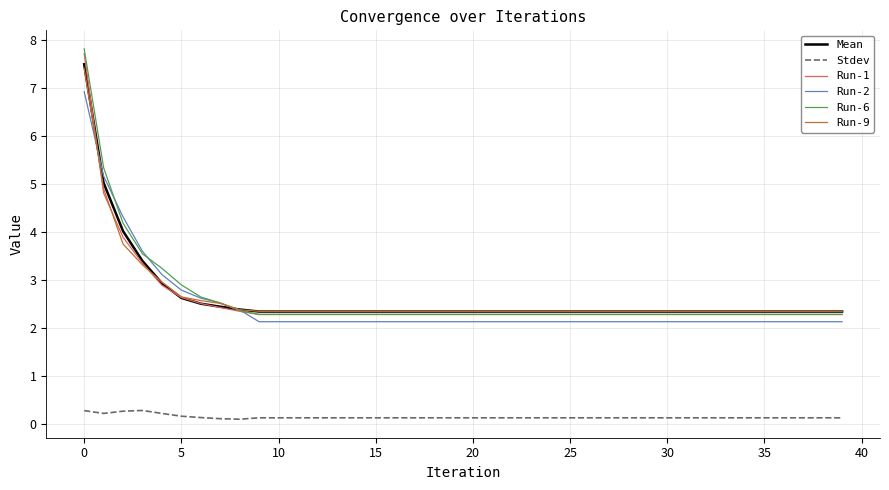

True or false: Run-2 and Stdev cross at least once.

False